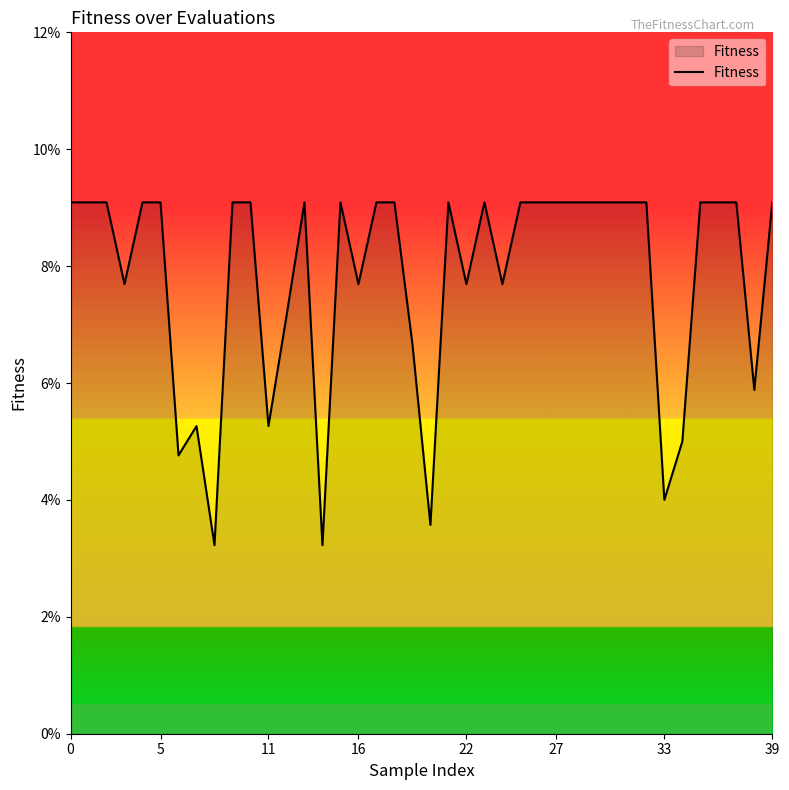

Does the chart display data point markers on the line(s)?

No